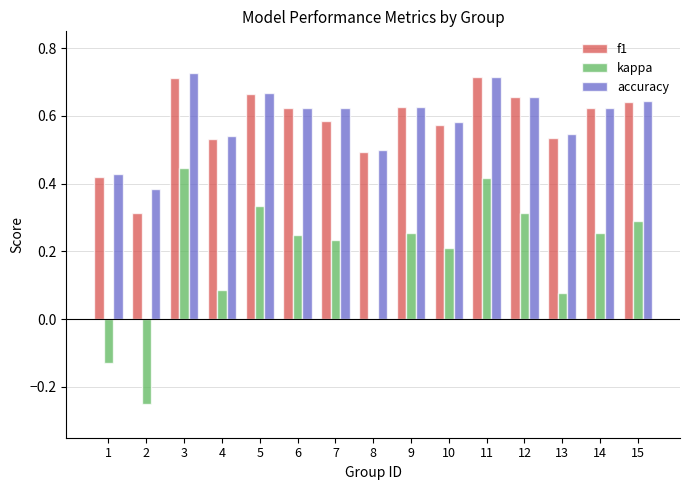

What is the sum of all kappa values?

2.8